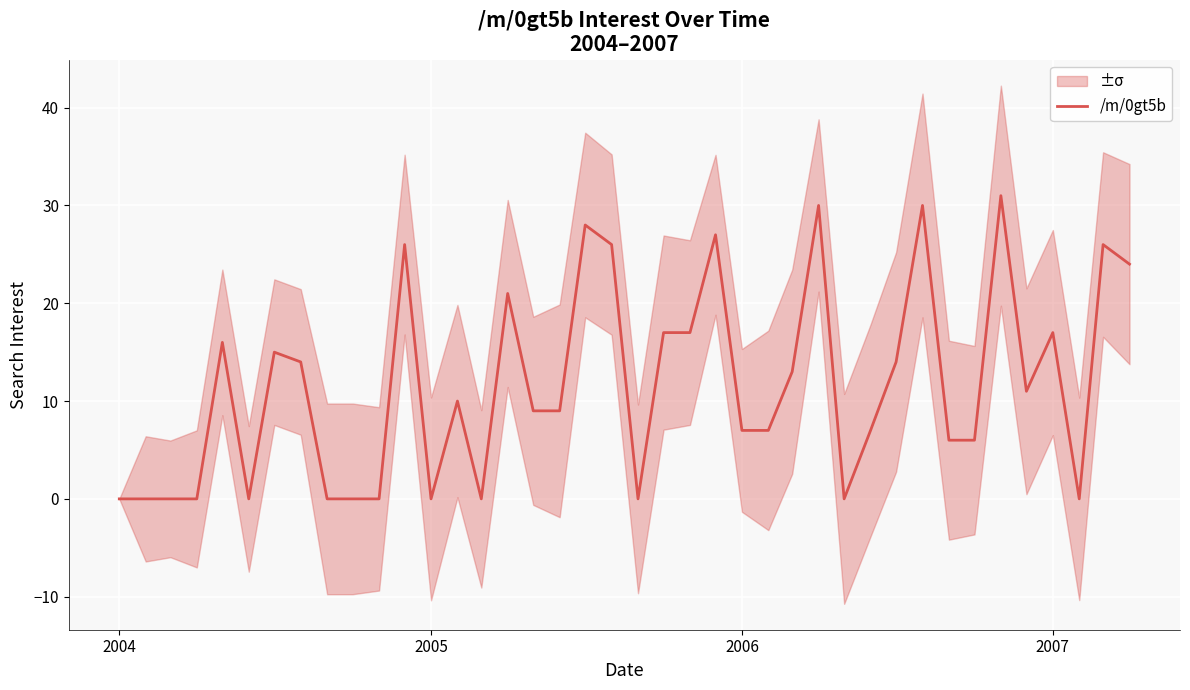

How many values are above zero?

27